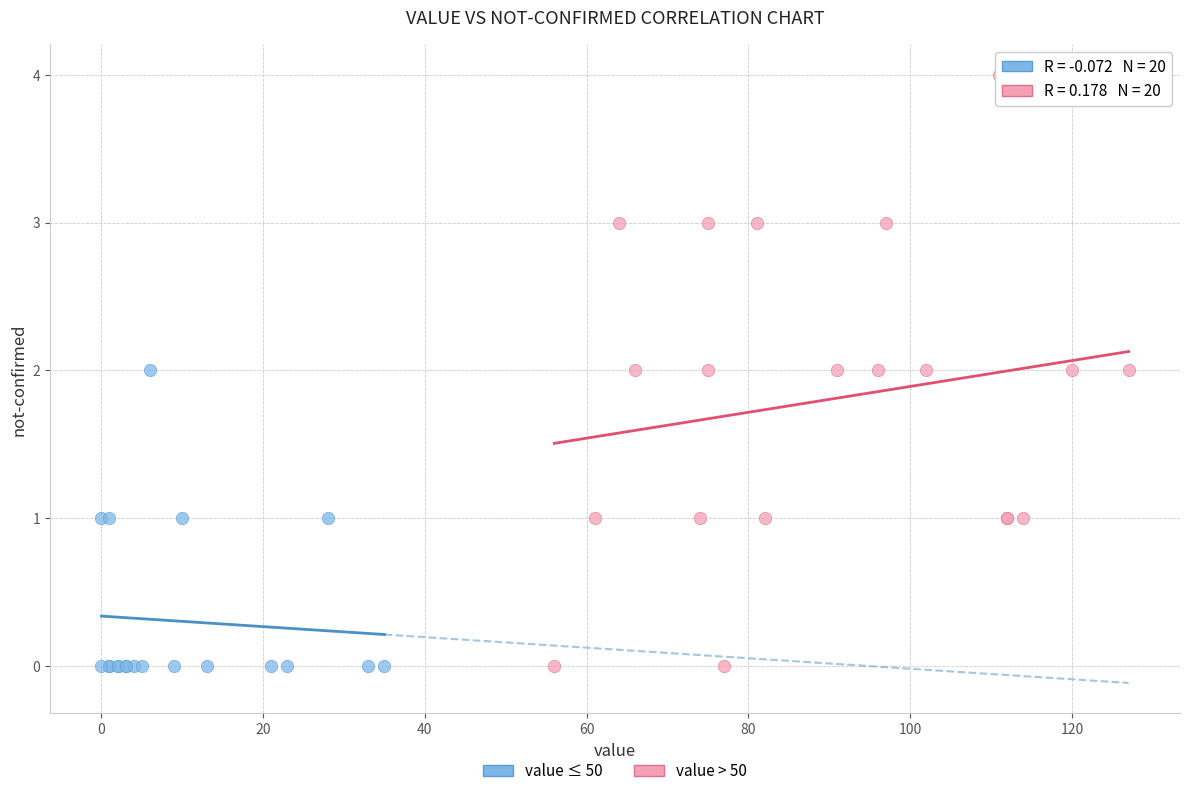

Which series reaches the maximum Y coordinate?

value > 50